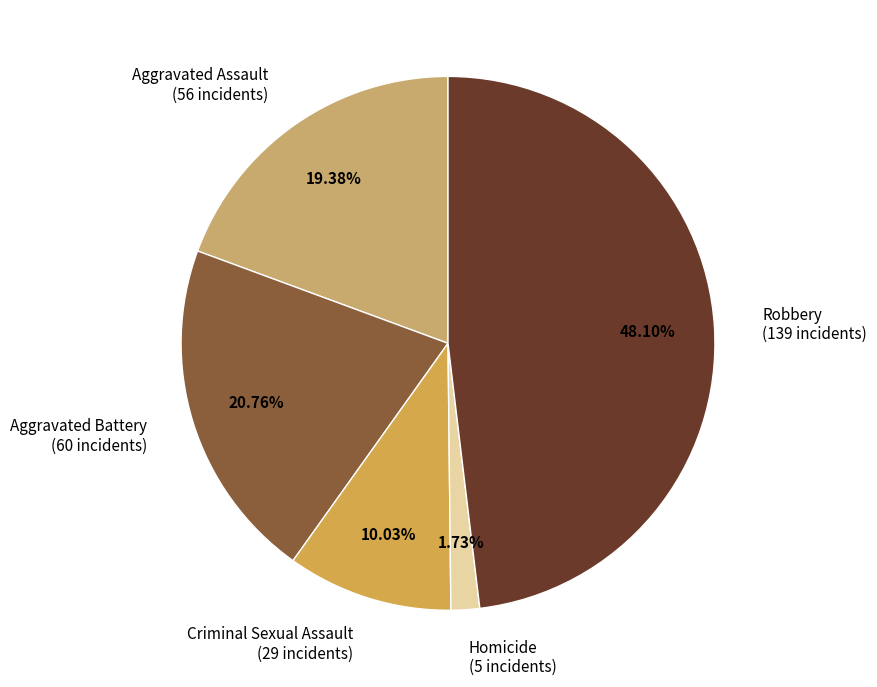

To the nearest percent, what portion does Criminal Sexual Assault represent?

10%